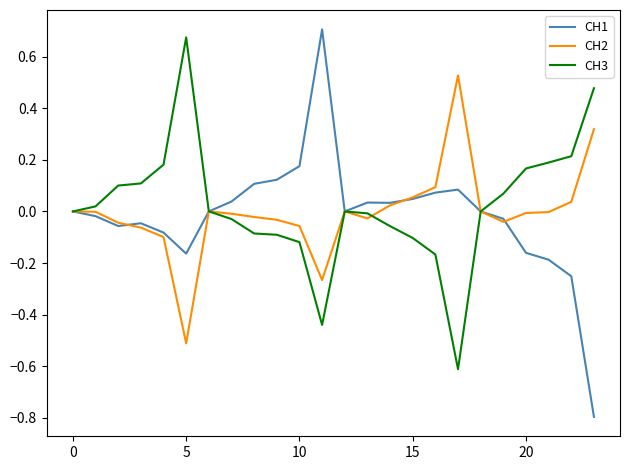

What is the lowest value of the CH2 series?

-0.5